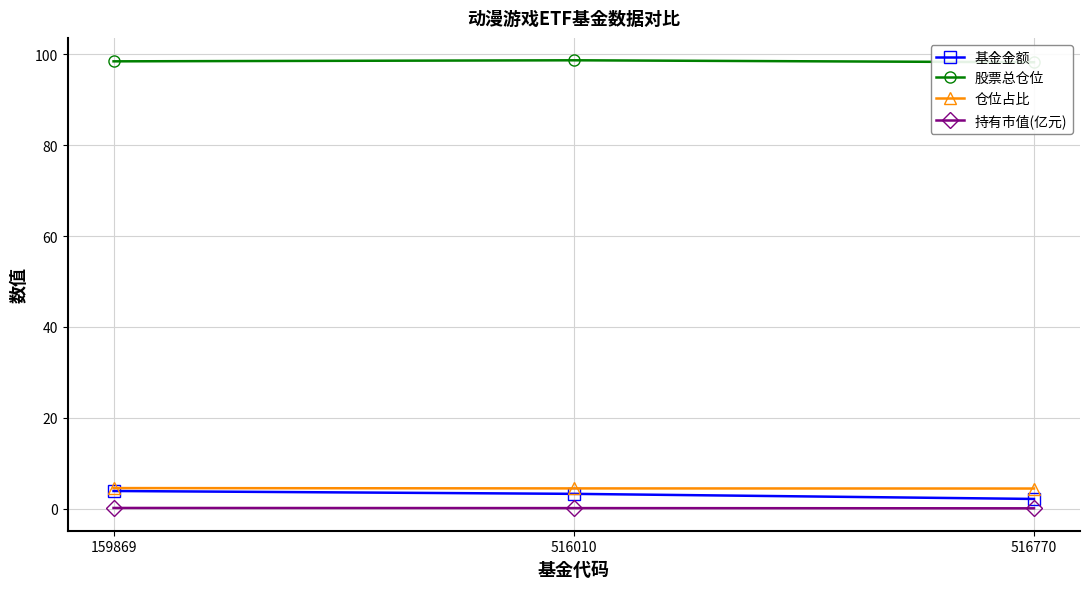

What is the greatest value displayed?

98.7